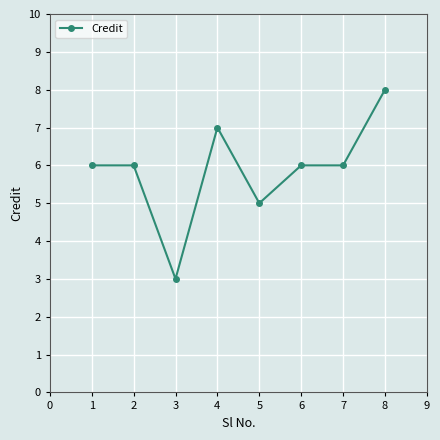

Count the values in the range 6 to 7.

5